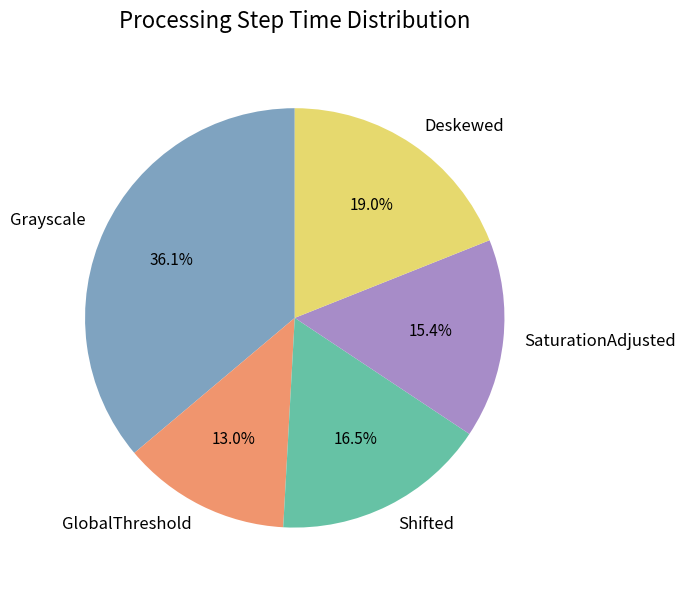

Is it true that Deskewed is 19% of the pie?

True